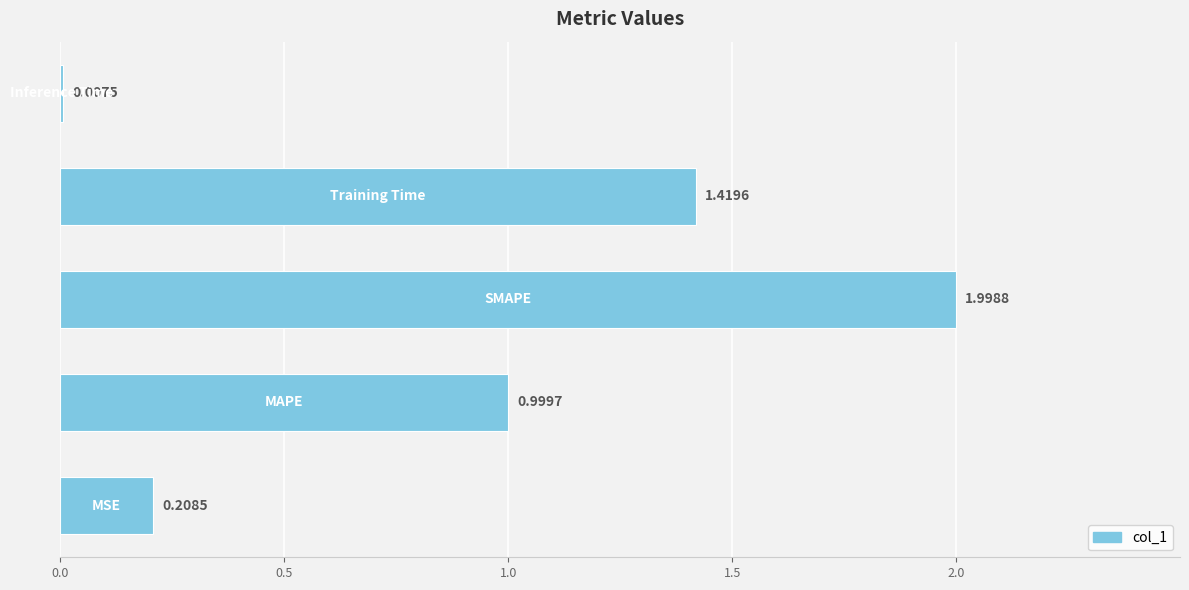

What is the sum of all values?

4.6